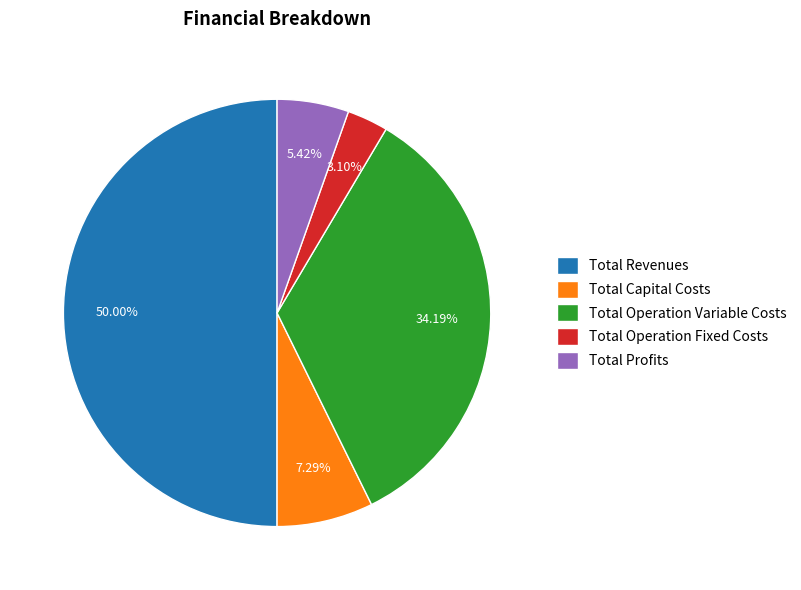

Rank the categories by value from lowest to highest.

Total Operation Fixed Costs, Total Profits, Total Capital Costs, Total Operation Variable Costs, Total Revenues